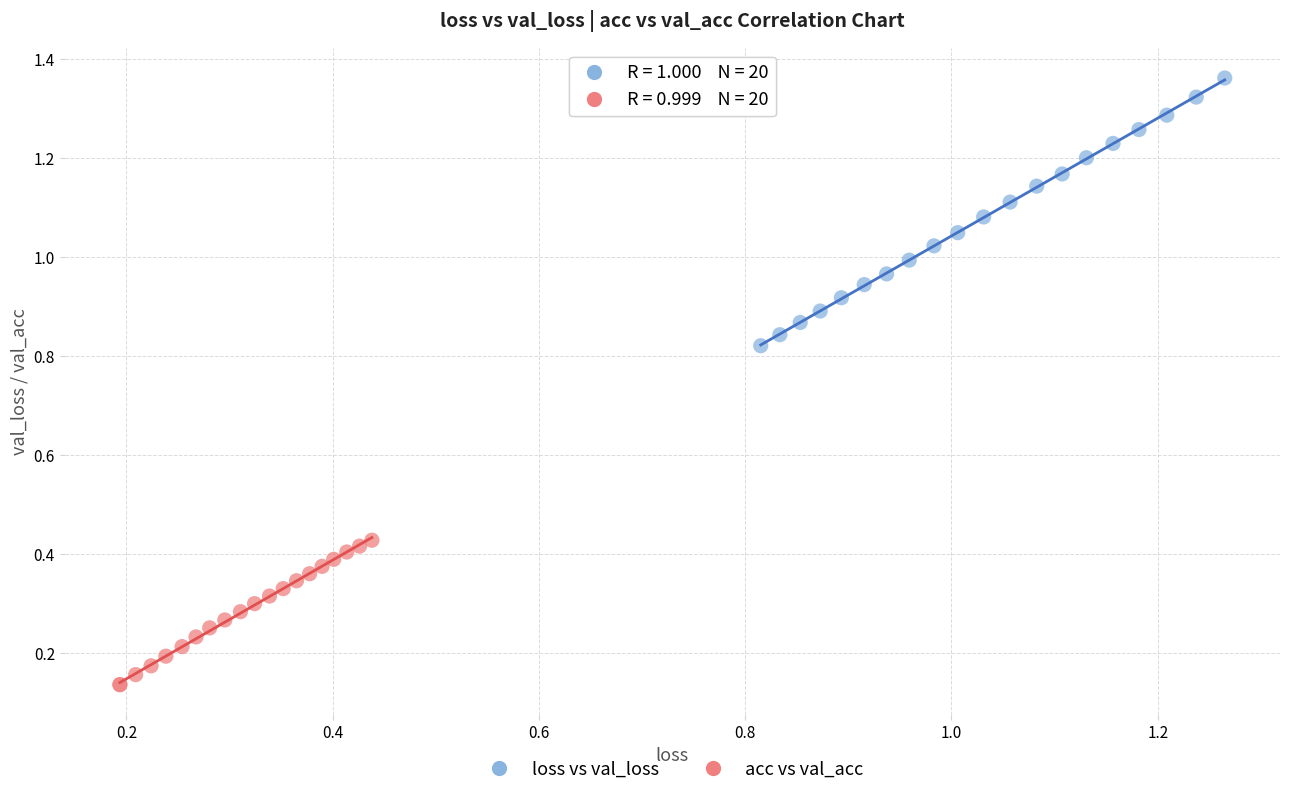

Which series reaches the maximum Y coordinate?

loss vs val_loss